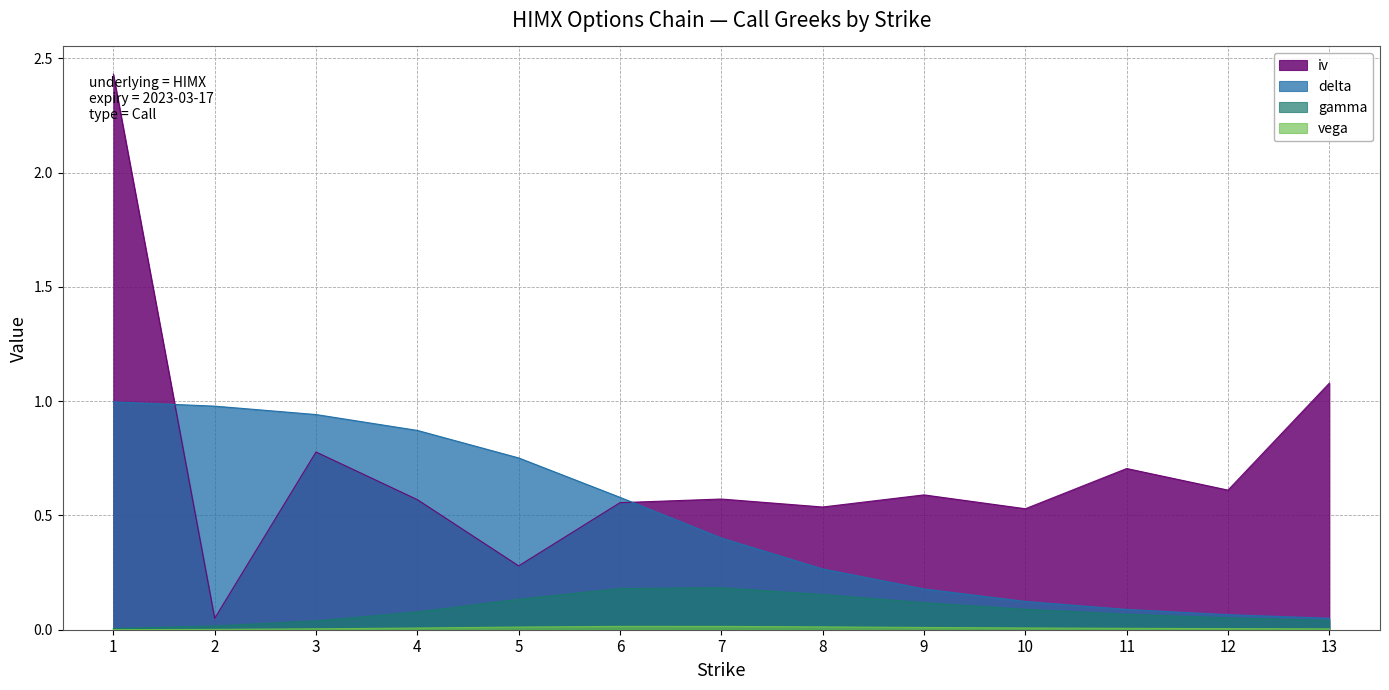

What is the value of the gamma point at the 6th from the left?

0.2